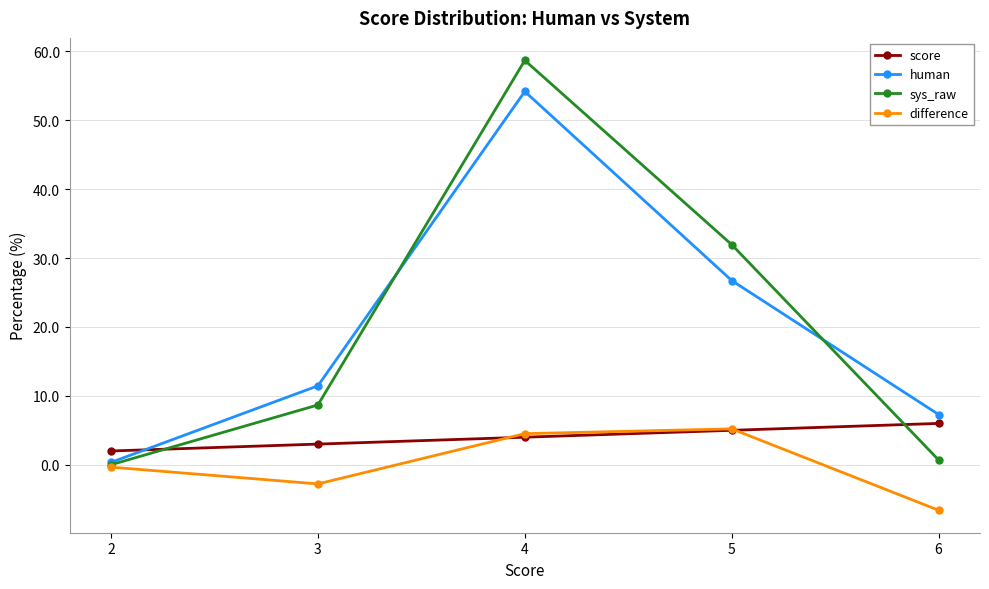

At which category does the chart reach its peak across all series?

4